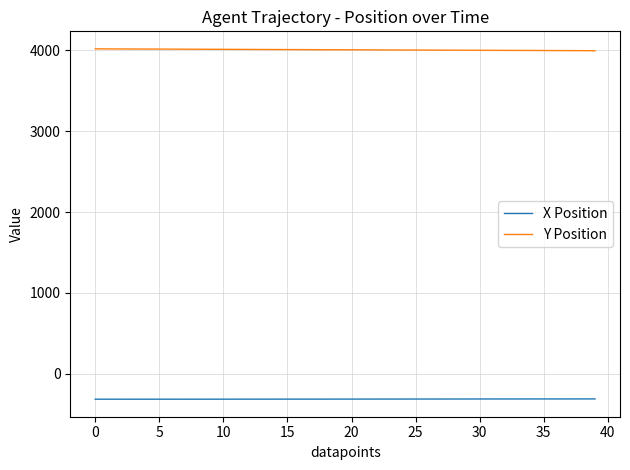

Rank the series by their maximum value, from highest to lowest.

Y Position, X Position